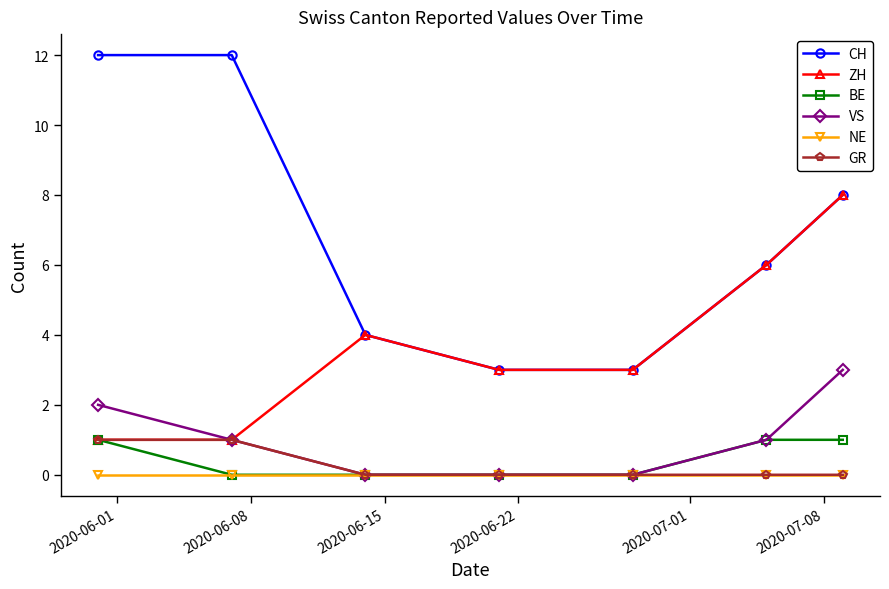

How many interior local peaks does the ZH series have?

1